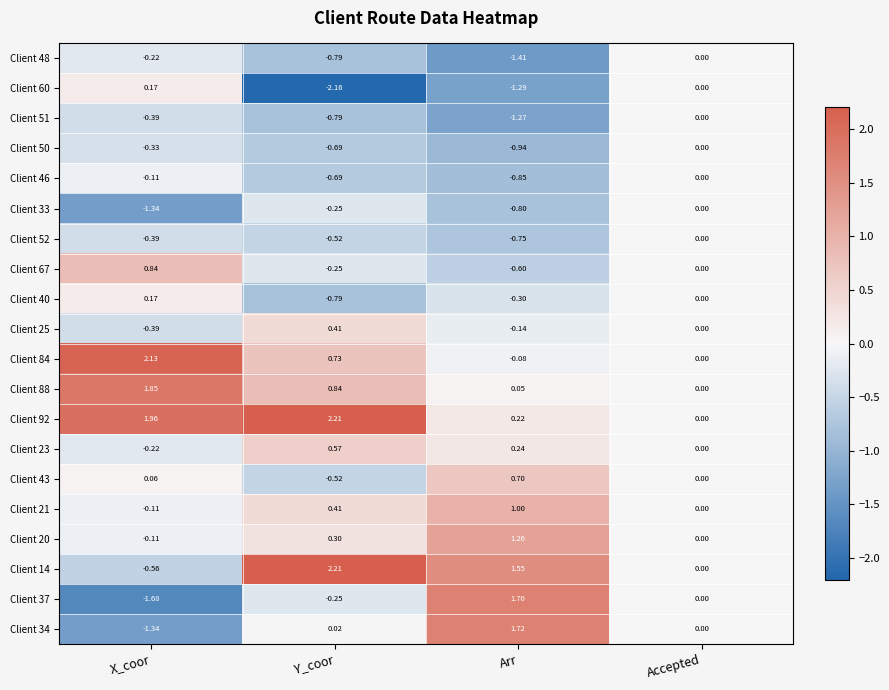

How many data points in Client 43 are less than 0?

1